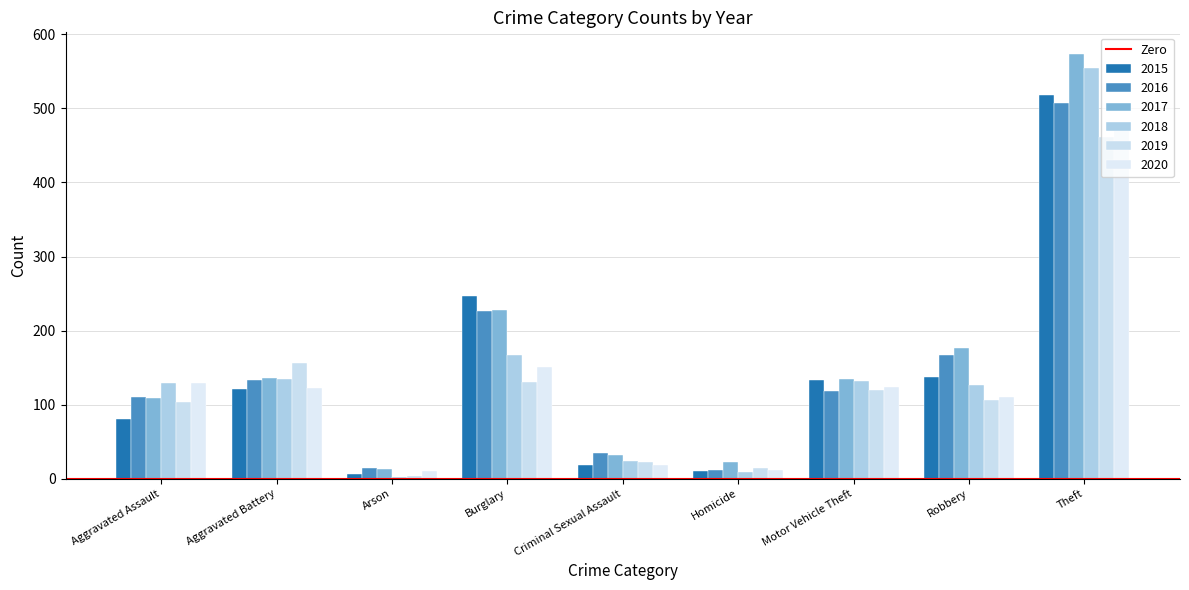

What position from the left is Criminal Sexual Assault?

5